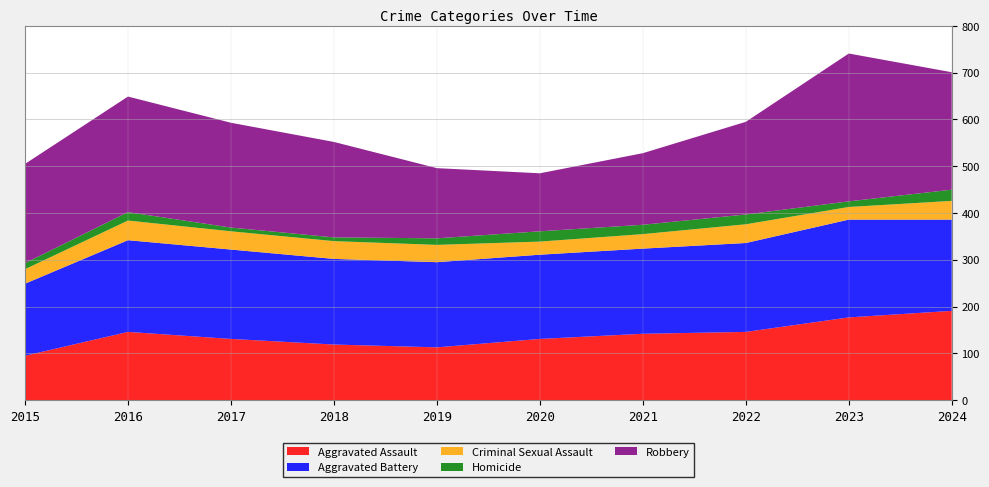

Reading left to right, what are all the values shown in this chart?

Aggravated Assault: 95	146	131	119	113	131	142	146	177	191
Aggravated Battery: 154	196	191	183	182	180	182	190	209	195
Criminal Sexual Assault: 31	42	39	38	37	28	31	40	27	40
Homicide: 13	18	8	8	14	22	20	21	12	24
Robbery: 212	247	224	204	150	124	153	198	316	251